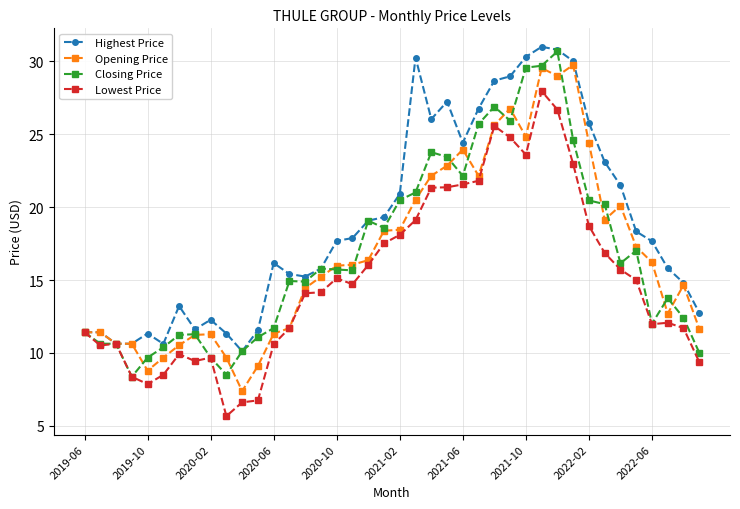

What is the lowest value of the Opening Price series?

7.4